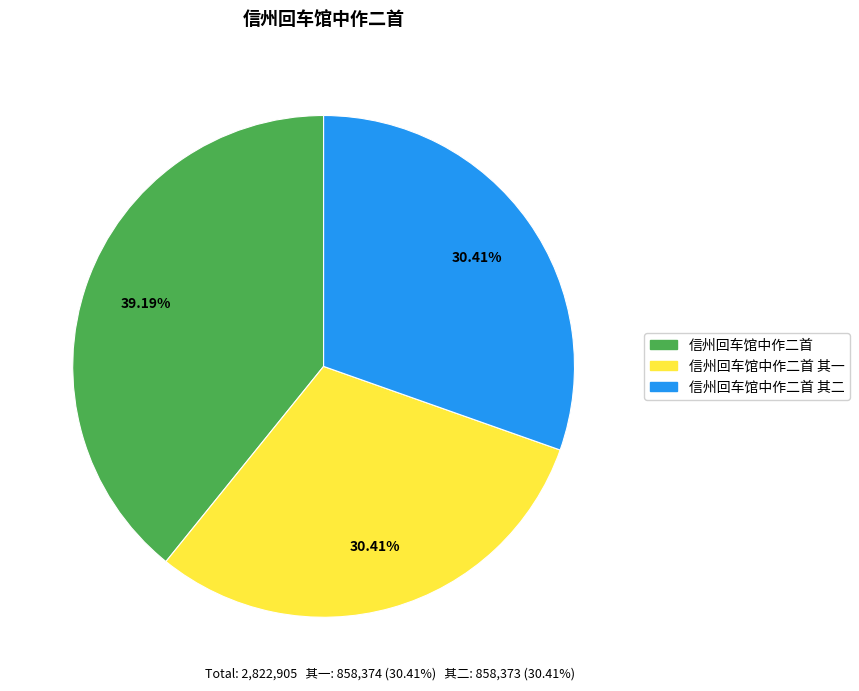

Is there any slice that represents more than half of the pie?

No